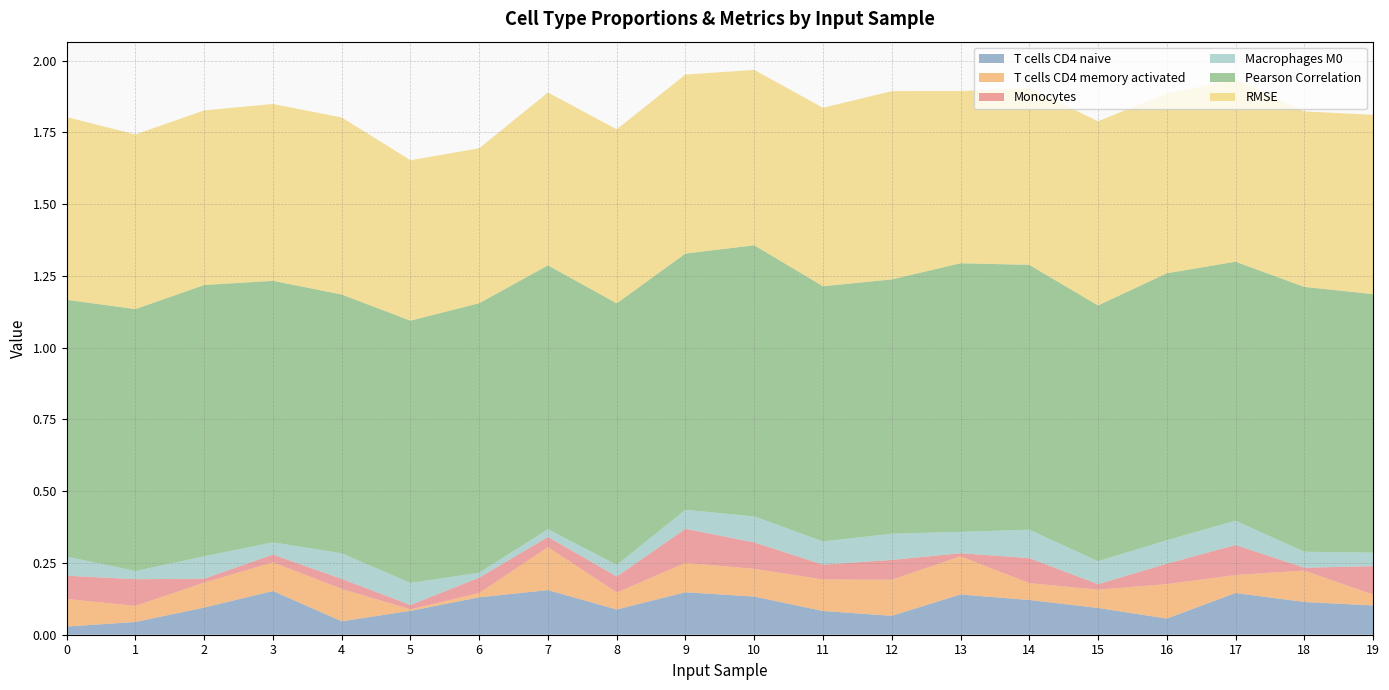

True or false: Monocytes and RMSE intersect in this chart.

False